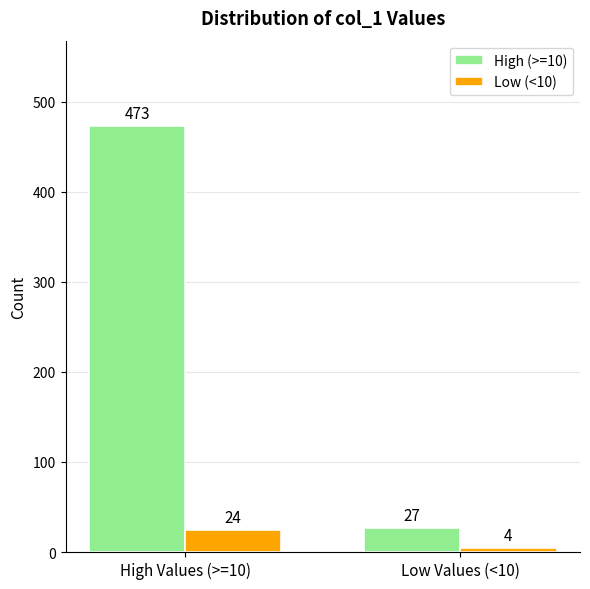

What is the value of the Low (<10) bar at the 1st from the left?

24